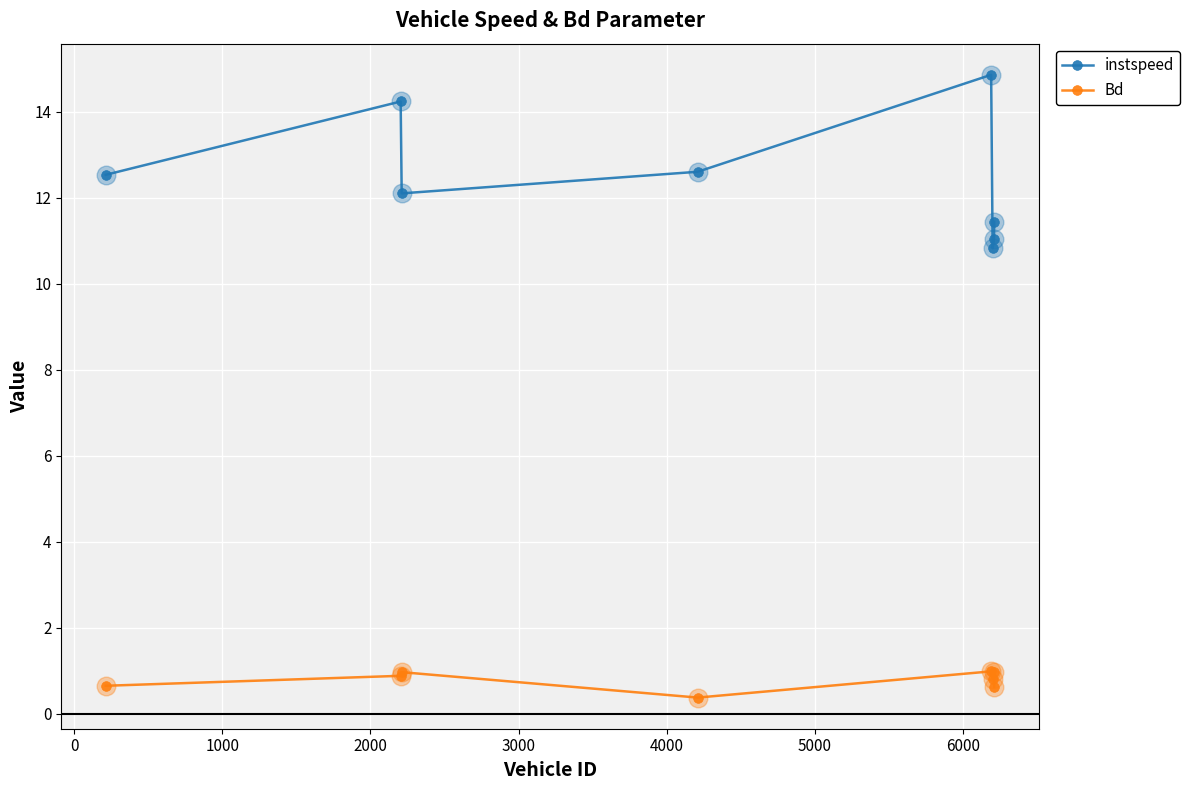

At how many categories does at least one series exceed 9?

8